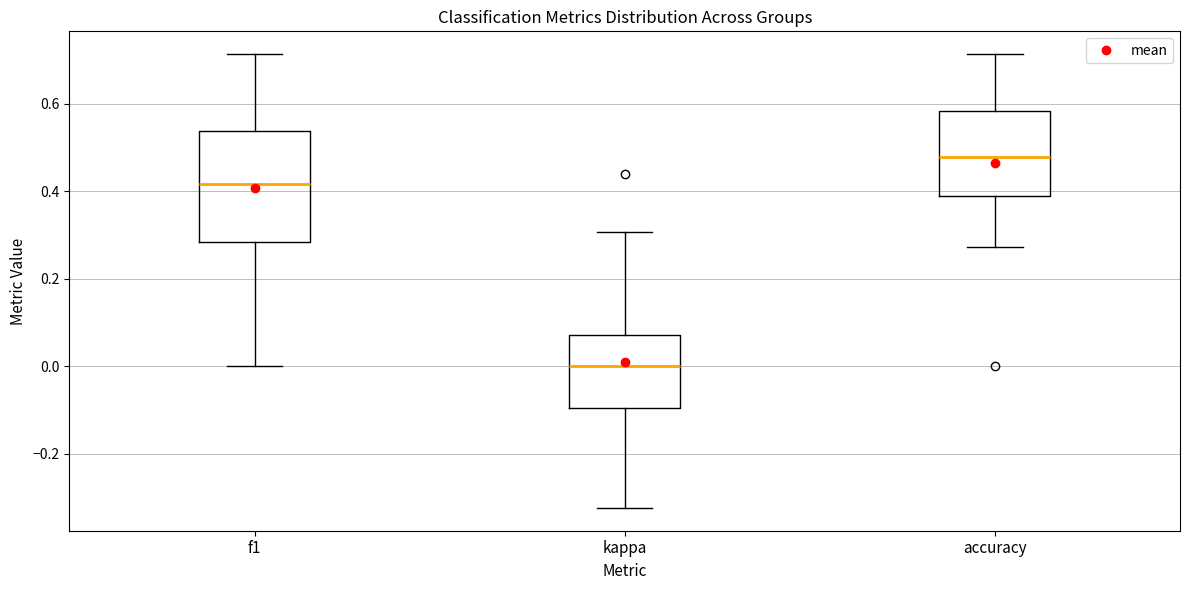

Reading left to right, transcribe this box plot: for each box, give where its median line is, the range the box spans, and where its two whiskers end, as read against the y-axis. The values are not printed on the chart, so give them approximately, as read against the axis.

f1: median 0.42, box 0.28 to 0.54, whiskers 0.00 to 0.72
kappa: median 0.00, box -0.10 to 0.08, whiskers -0.32 to 0.30
accuracy: median 0.48, box 0.38 to 0.58, whiskers 0.28 to 0.72